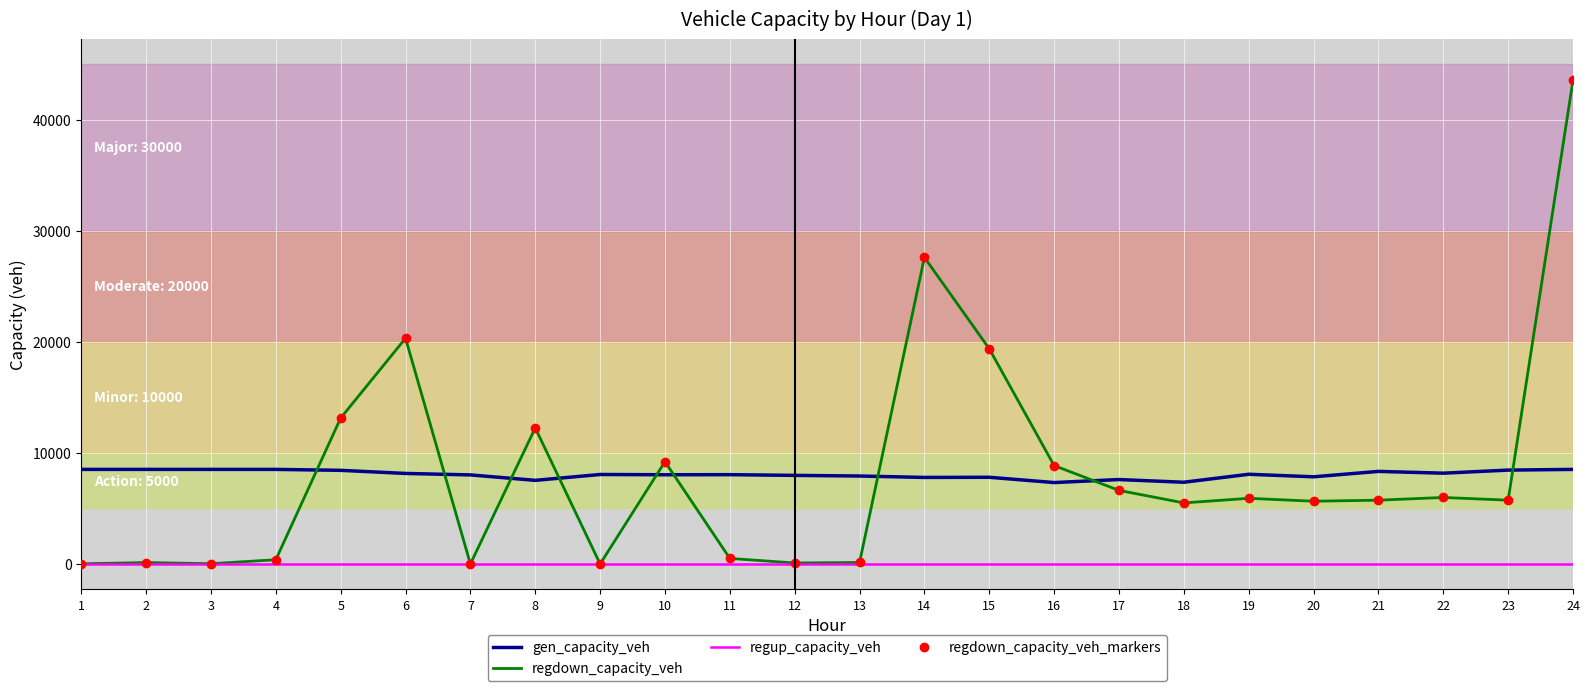

How many data points does each series have?

24